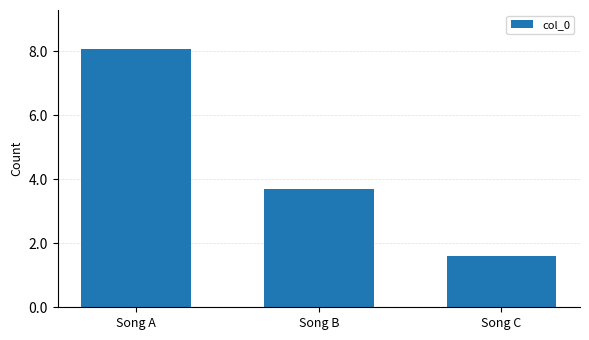

The chart shows a value of 274506 at Song C. True or false?

False